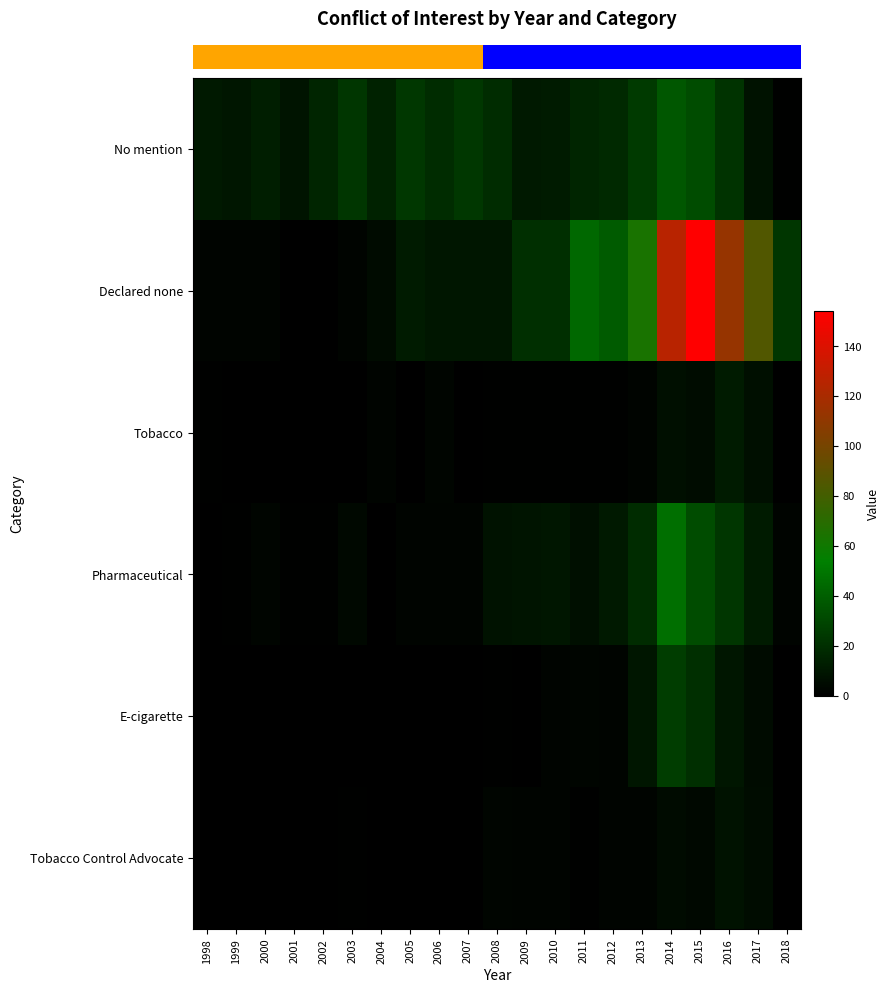

Which category has the lowest value across all series?

2001